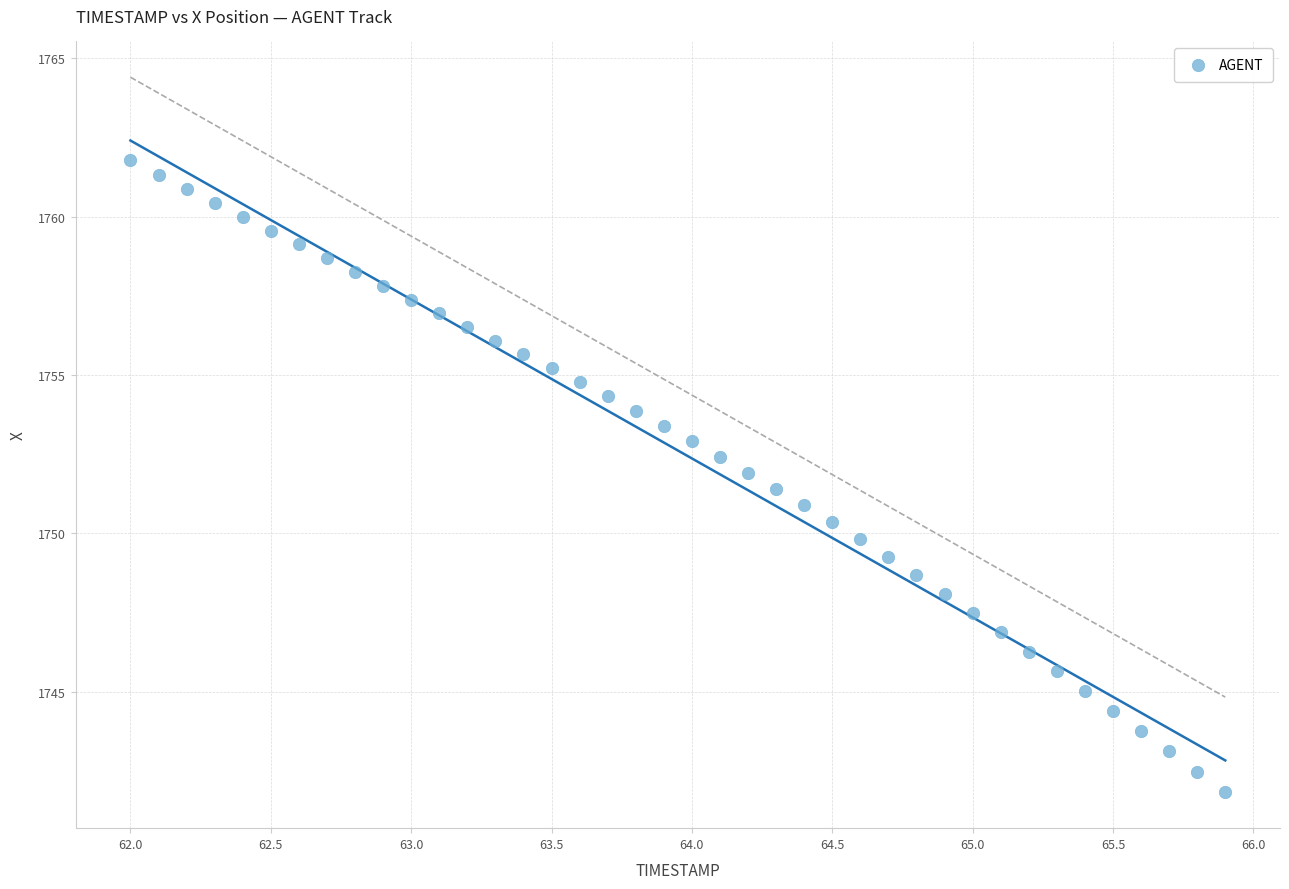

What is the range of X values (max minus min)?

3.9